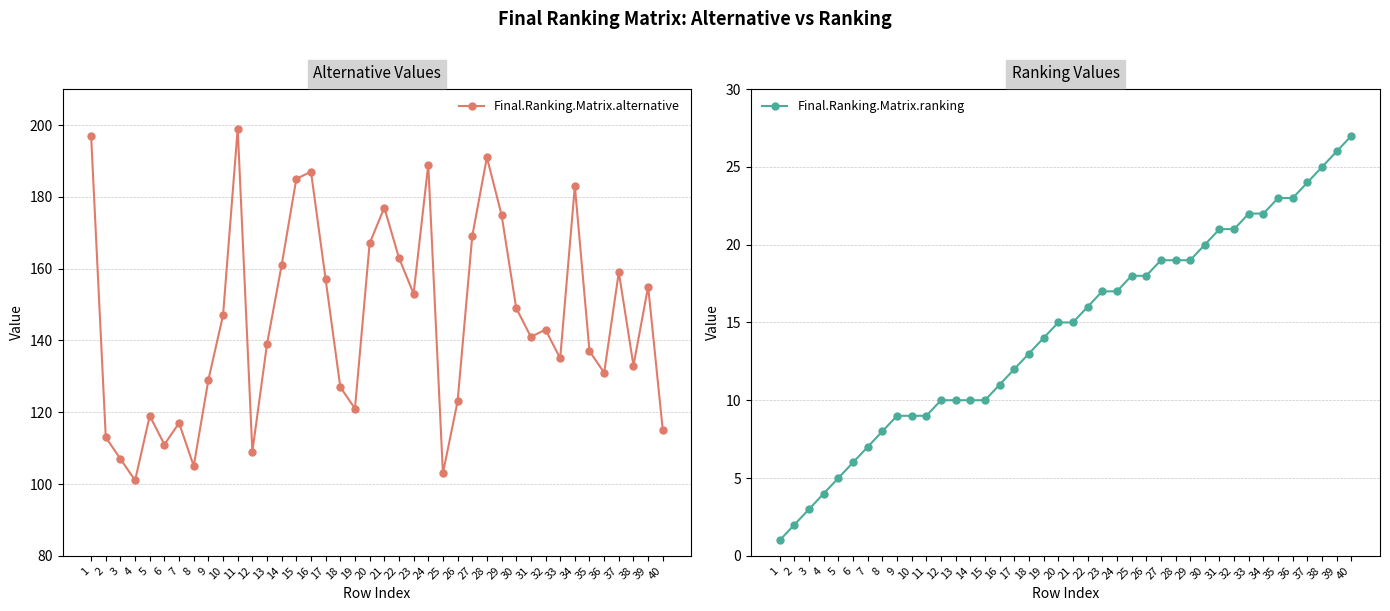

What is the total value across all series at 9?

138